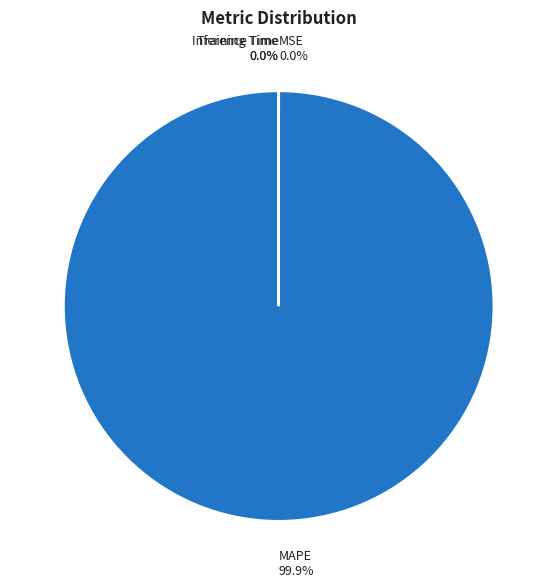

Which slice is the largest?

MAPE